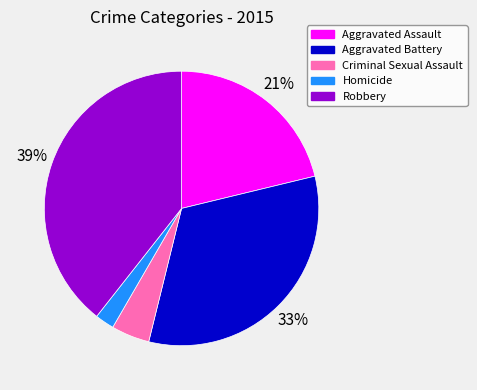

To the nearest percent, what percentage of the pie is Criminal Sexual Assault?

5%